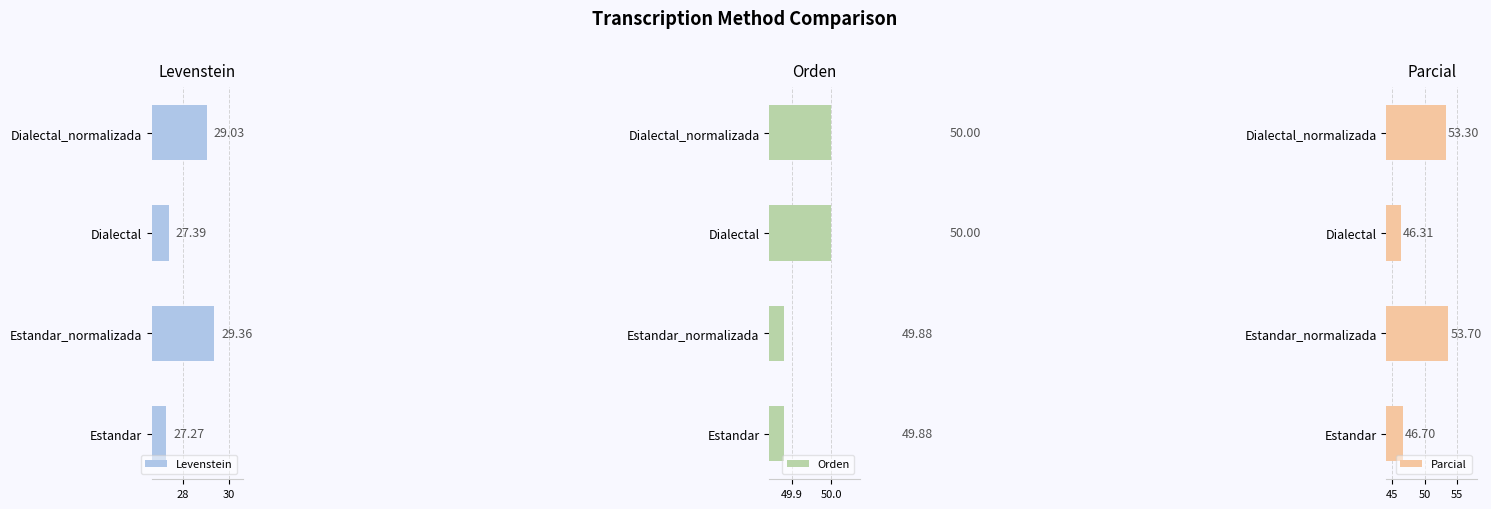

Which category has the highest value in the Parcial series?

Estandar_normalizada